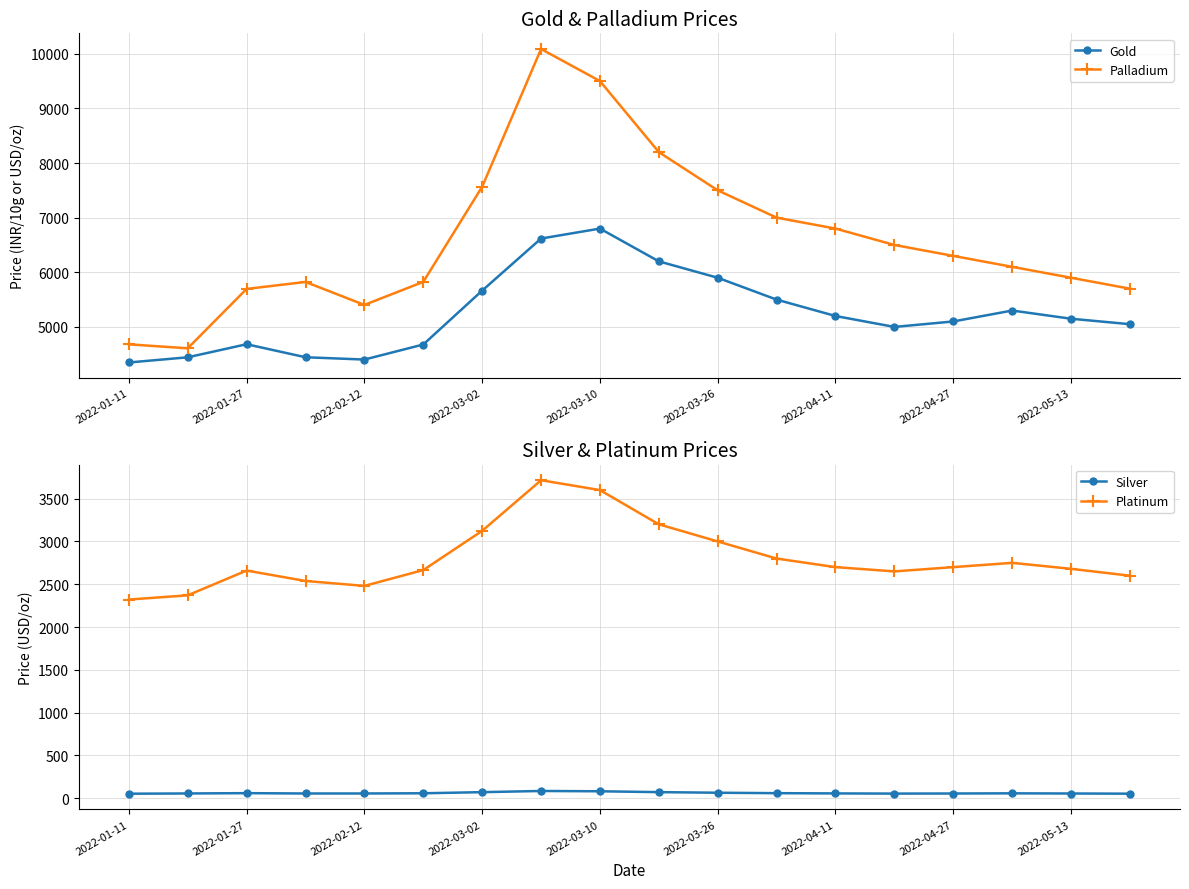

True or false: Platinum and Silver intersect in this chart.

False